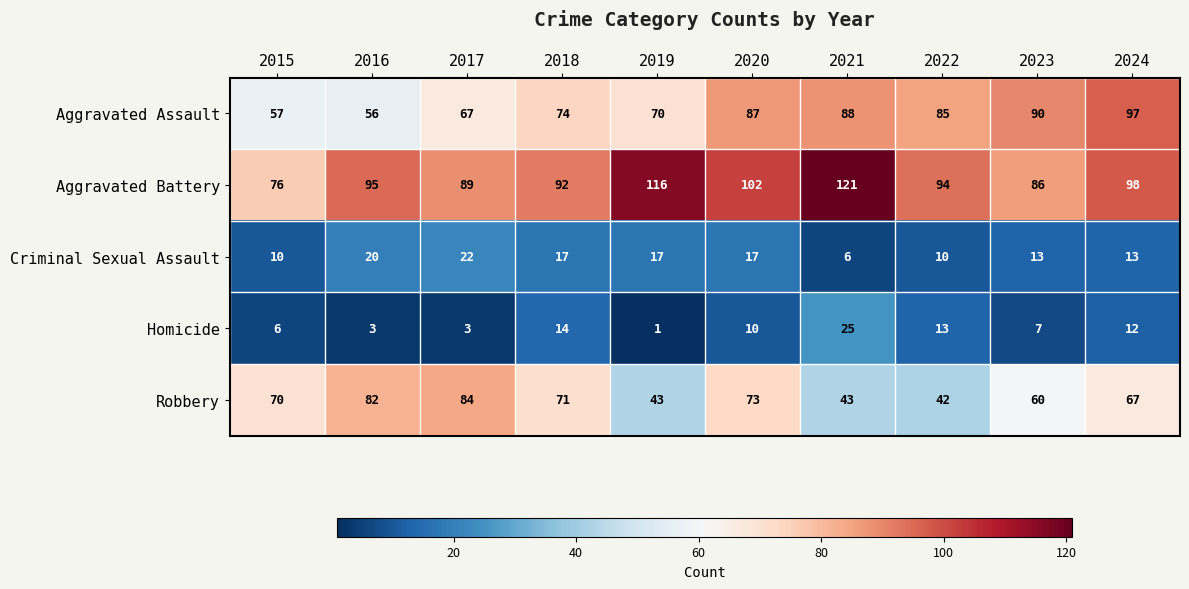

Which series has the largest range (max minus min)?

Aggravated Battery